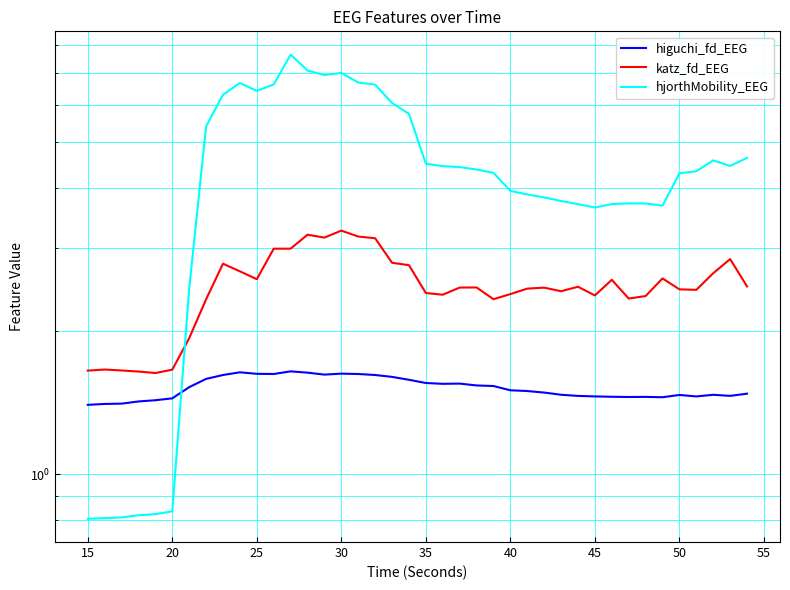

How many intersections are there between higuchi_fd_EEG and hjorthMobility_EEG?

1